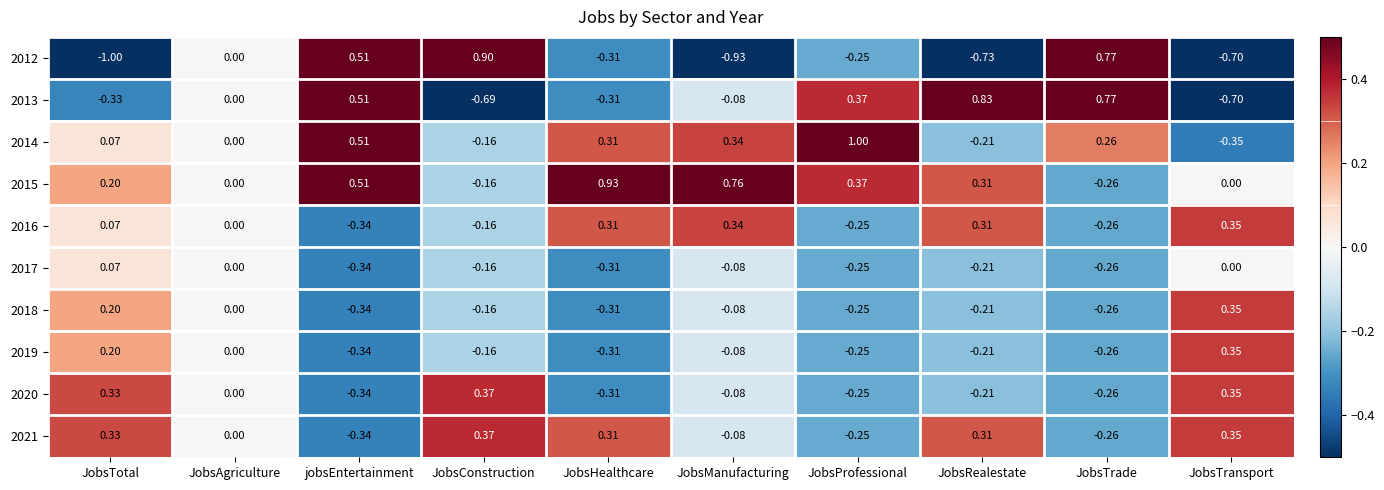

At which category is the sum across all series the highest?

JobsTotal